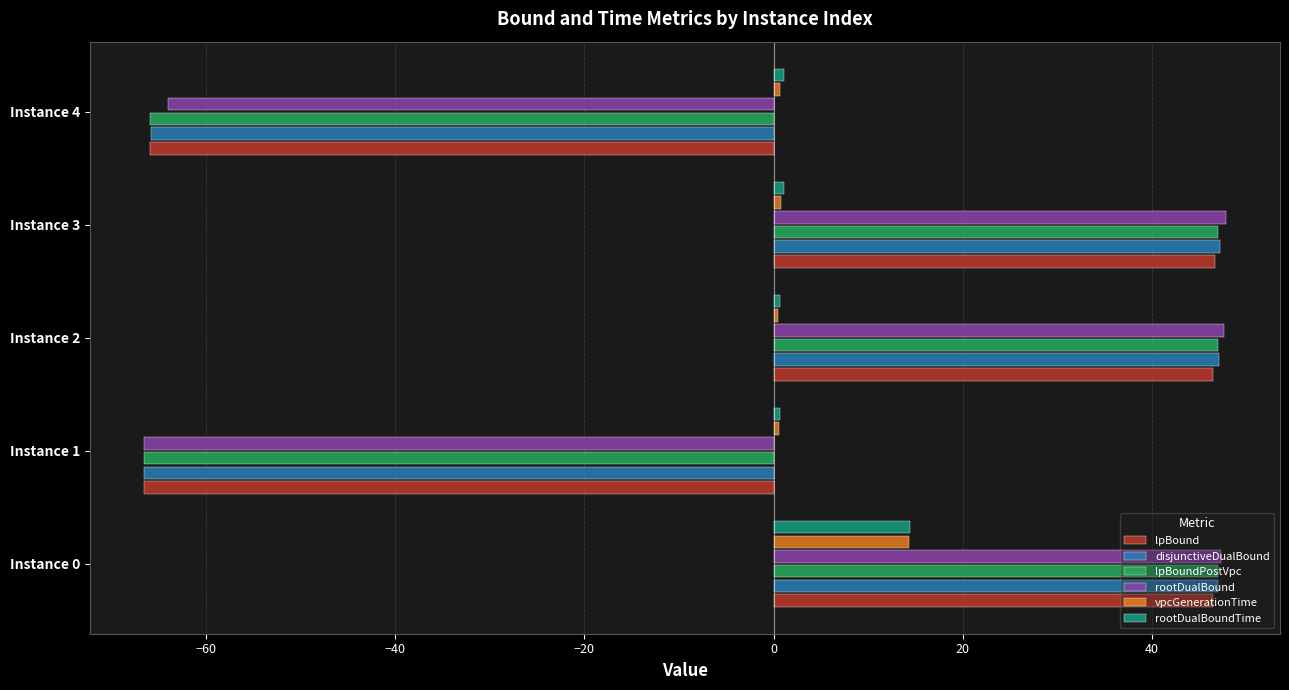

At which category is the sum across all series the highest?

Instance 0